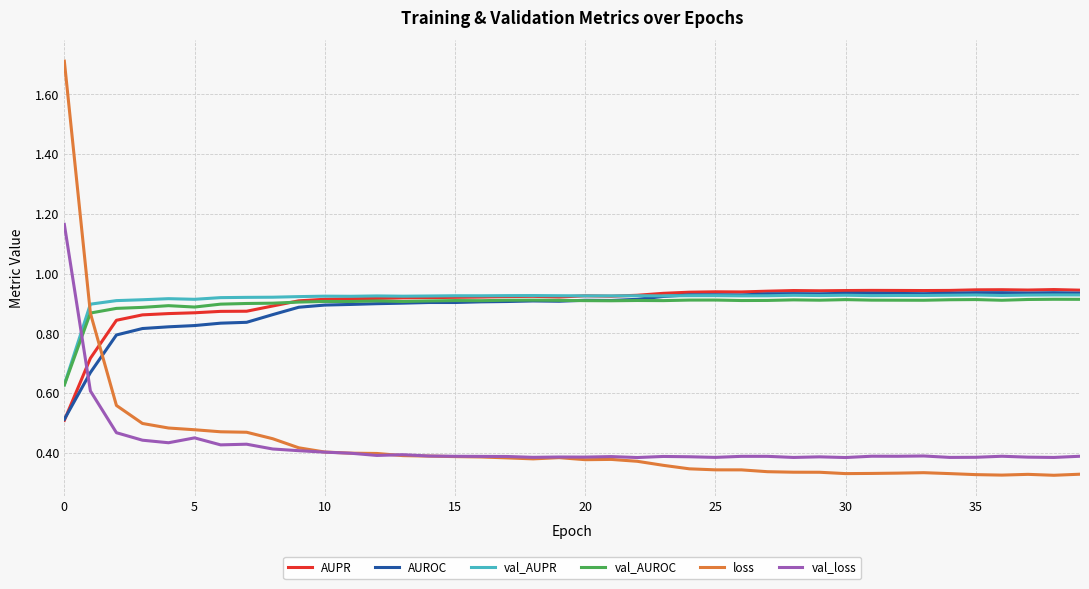

What is the greatest value displayed?

1.7